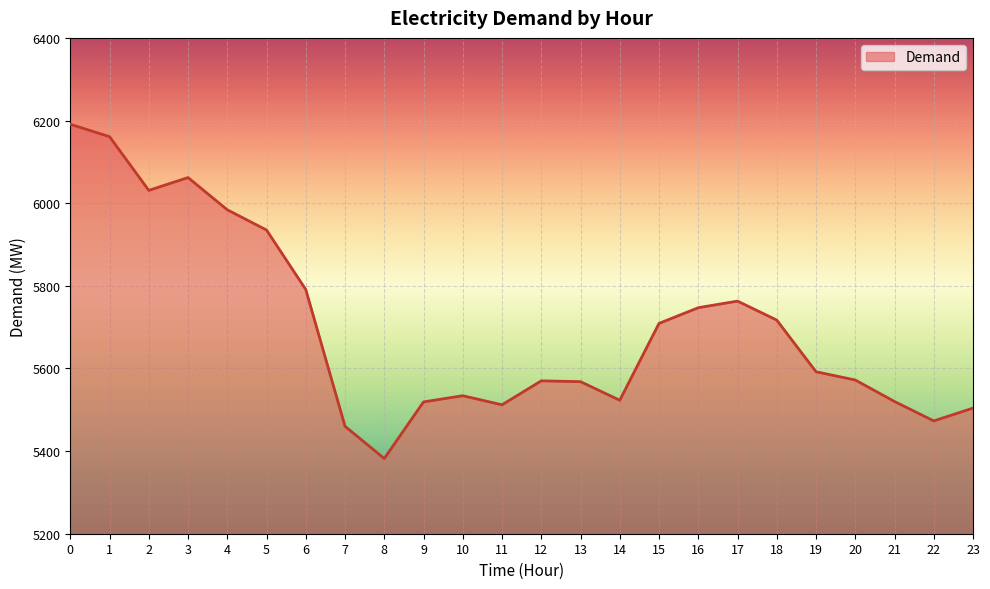

What is the maximum value shown in the chart?

6191